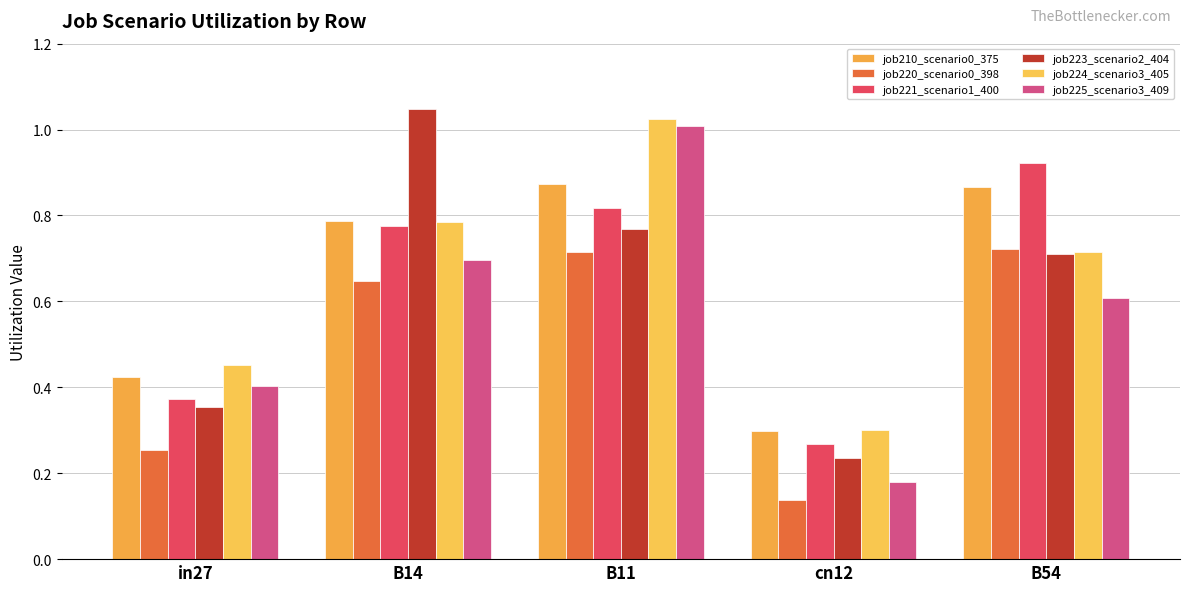

Does the chart contain stacked bars?

No